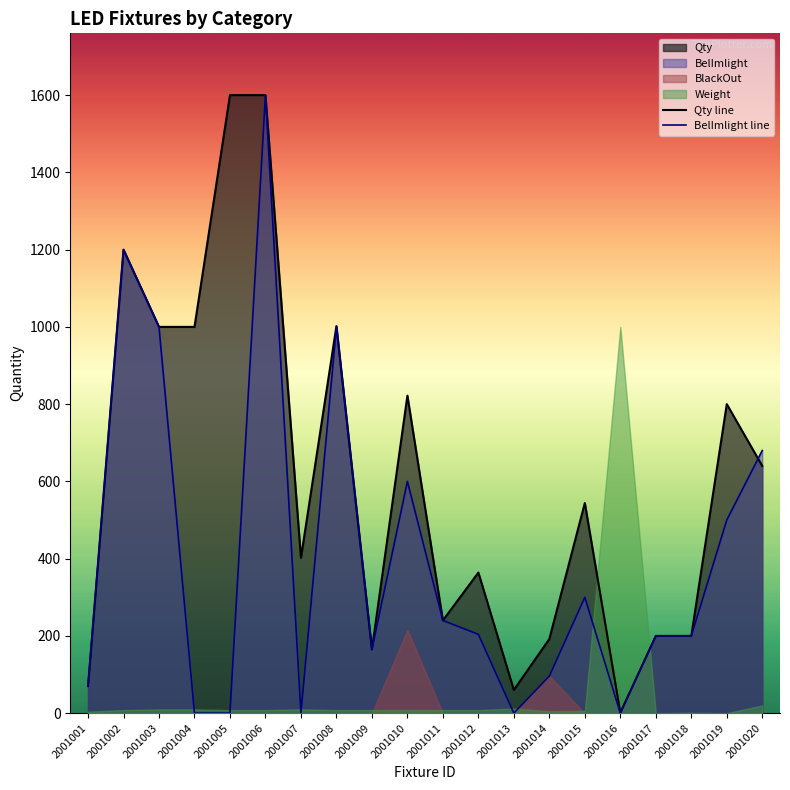

Reading left to right, transcribe all the data shown in this chart.

Qty line: 70	1200	1000	1000	1600	1600	402	1002	165	822	240	364	60	192	544	1	200	200	800	640
BelImlight line: 70	1200	1000	0	0	1600	0	1000	165	600	240	204	0	96	300	0	200	200	500	680